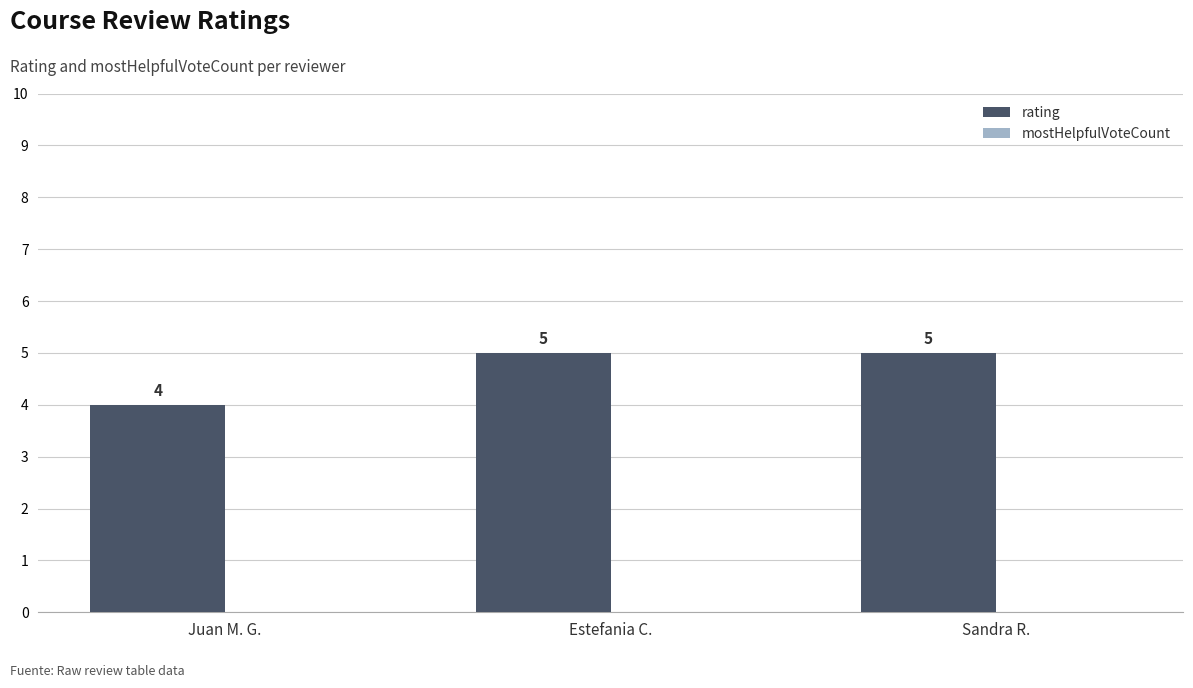

Which label corresponds to the smallest value in the chart?

Juan M. G.